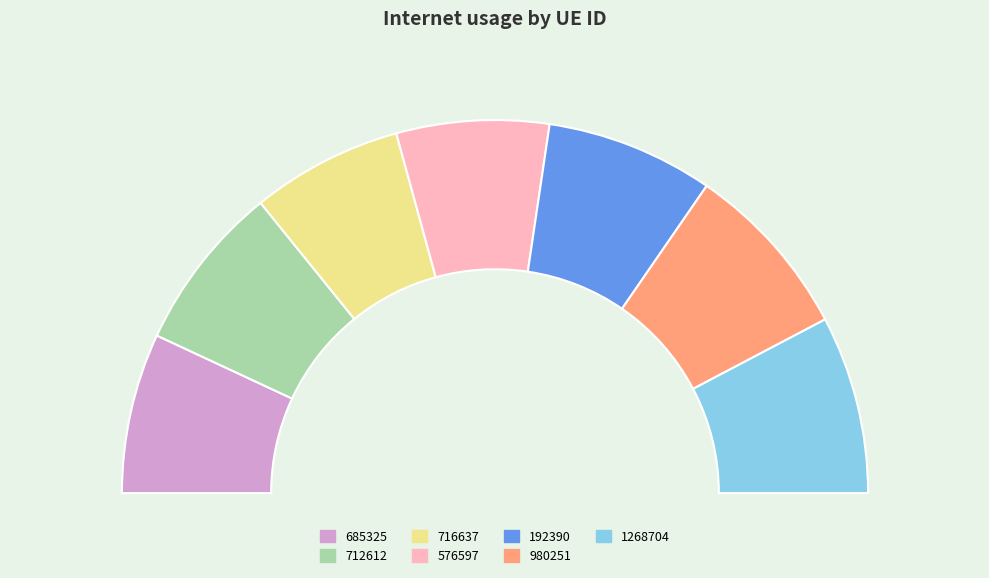

Count the number of slices in the pie.

7